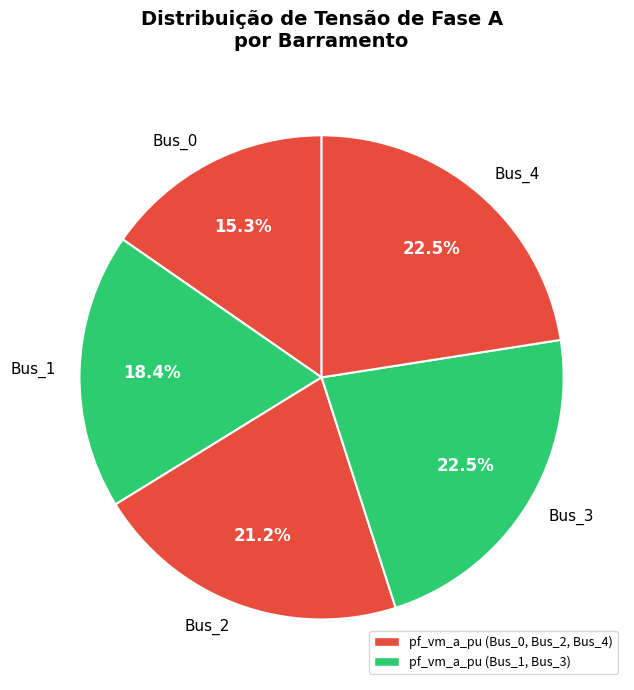

Does Bus_4 account for over 50% of the chart?

No